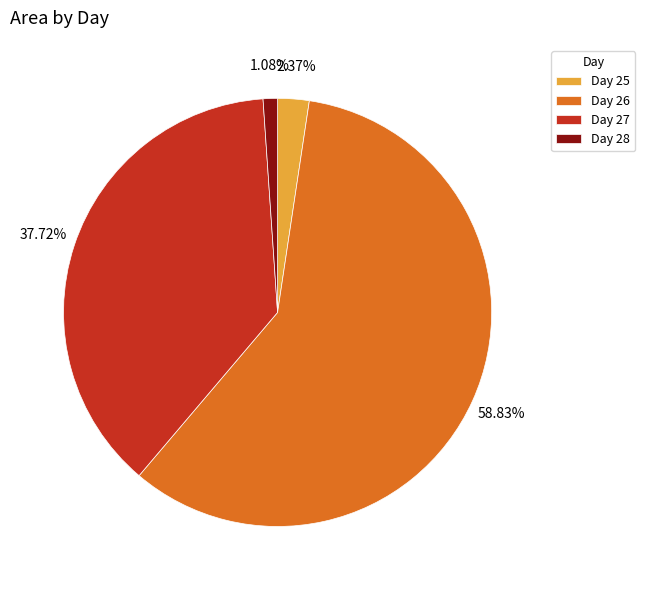

Do Day 27 and Day 28 together represent more than half of the pie?

No